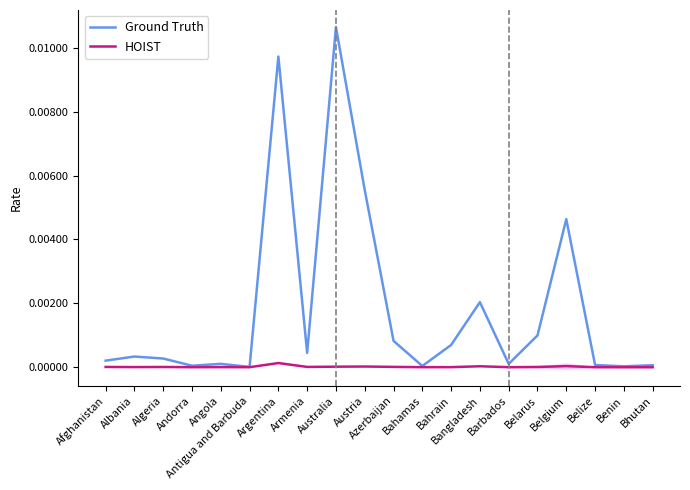

Rank the series by their average value, from lowest to highest.

HOIST, Ground Truth